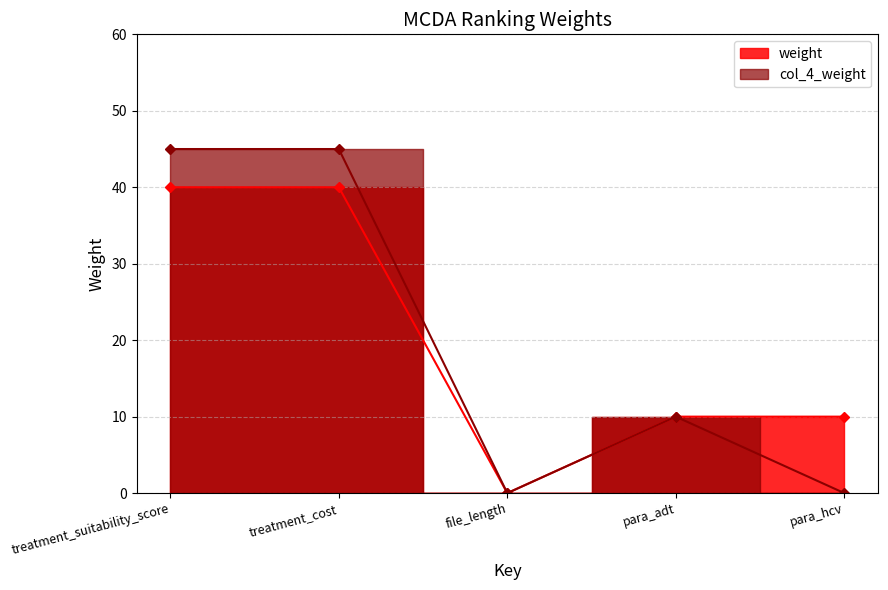

How many series are shown in this chart?

2